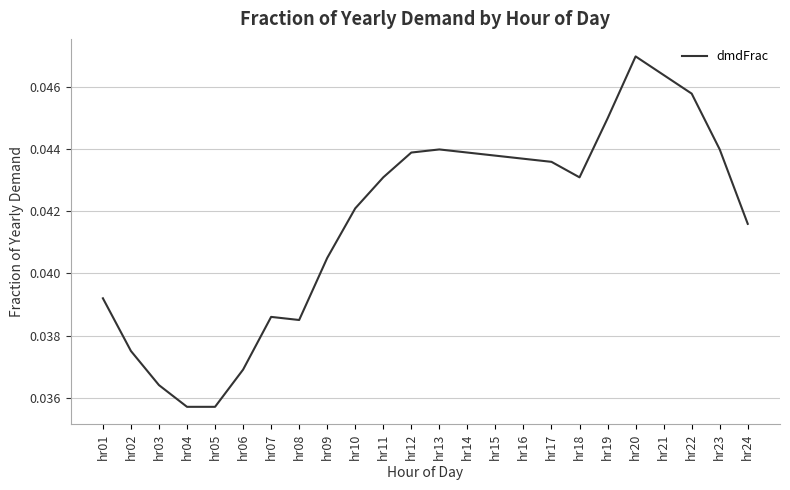

Count the values in the range 0 to 1.

24